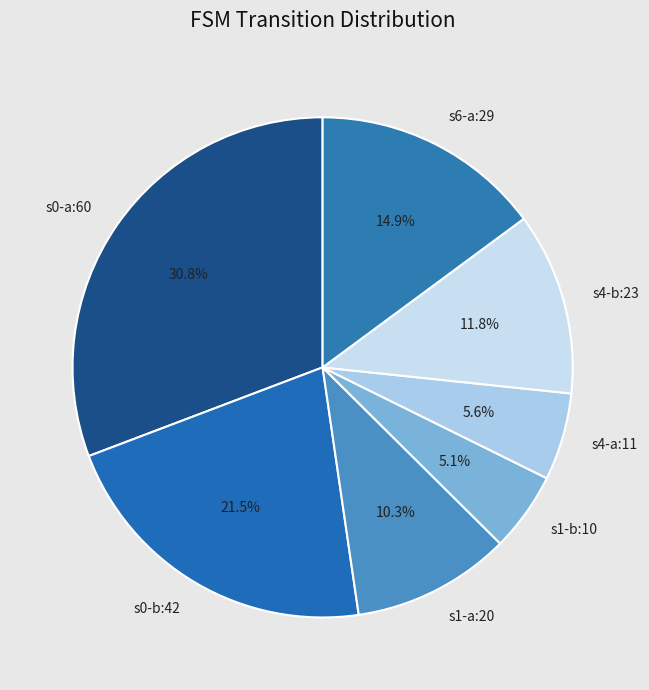

How much of the chart is everything except s4-b:23?

88.2%